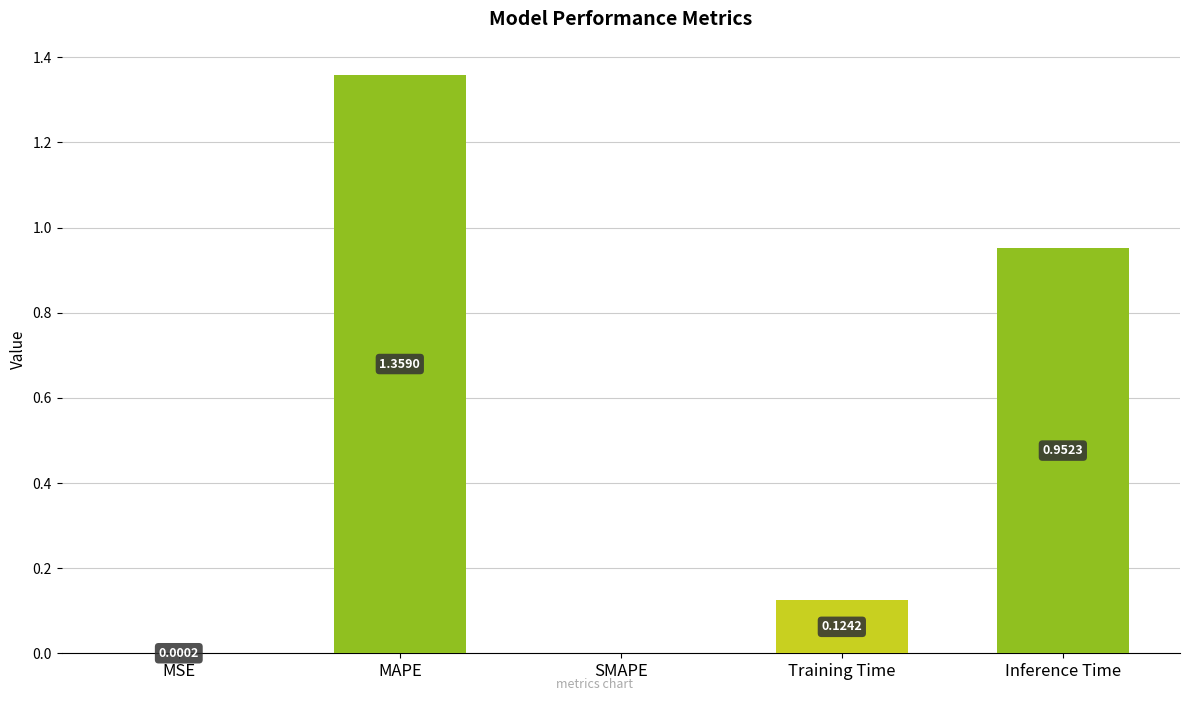

What is the change in value from MSE to Inference Time?

+1.0